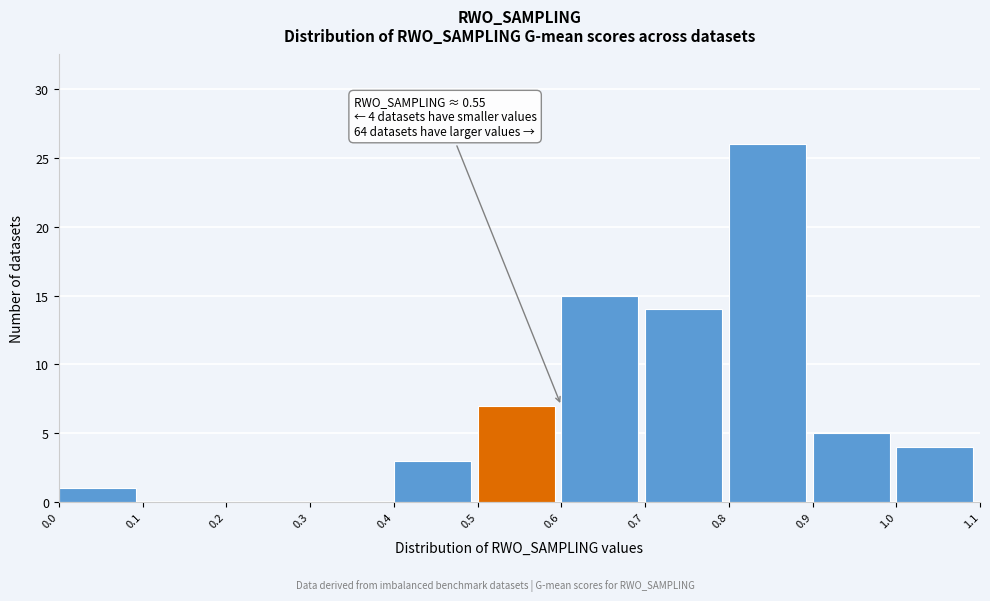

Which range on the x-axis has the tallest bar?

0.8 to 0.9